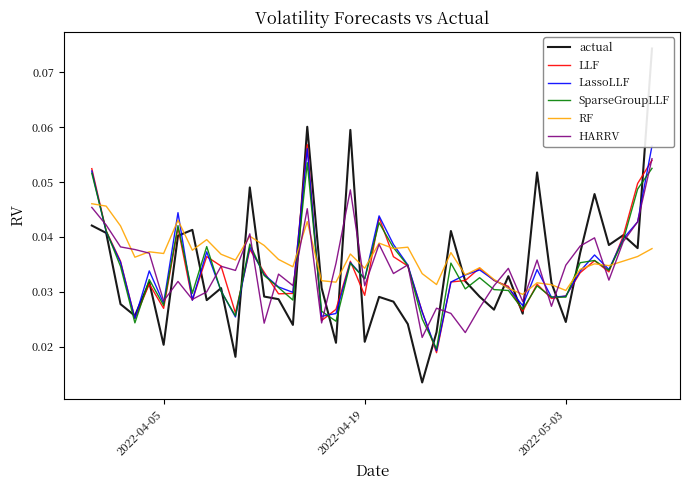

Is it true that LLF equals 0.1 at 7?

False